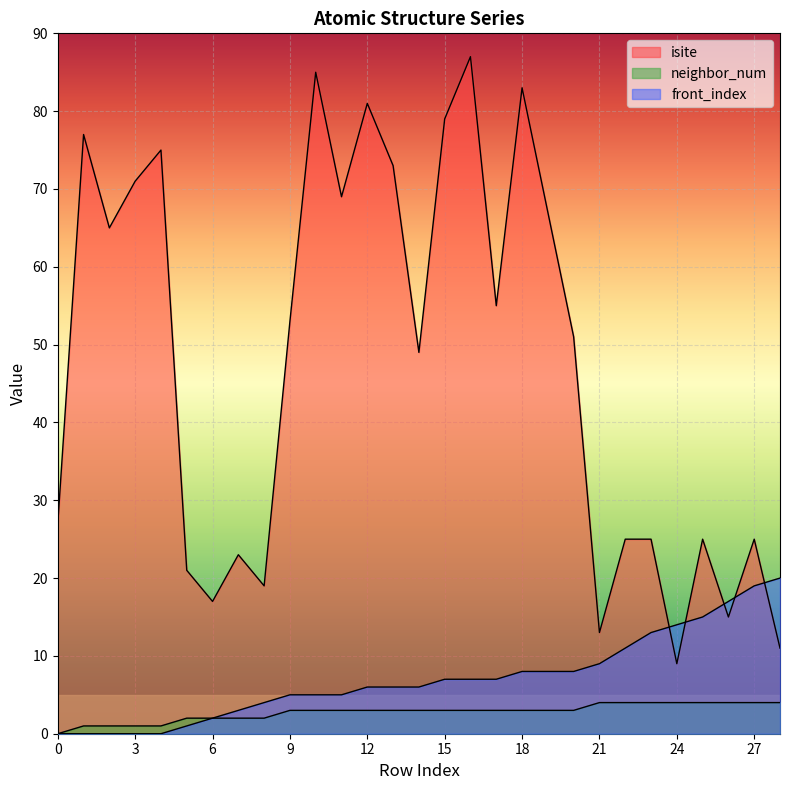

True or false: isite has more than 1 interior local peaks.

True